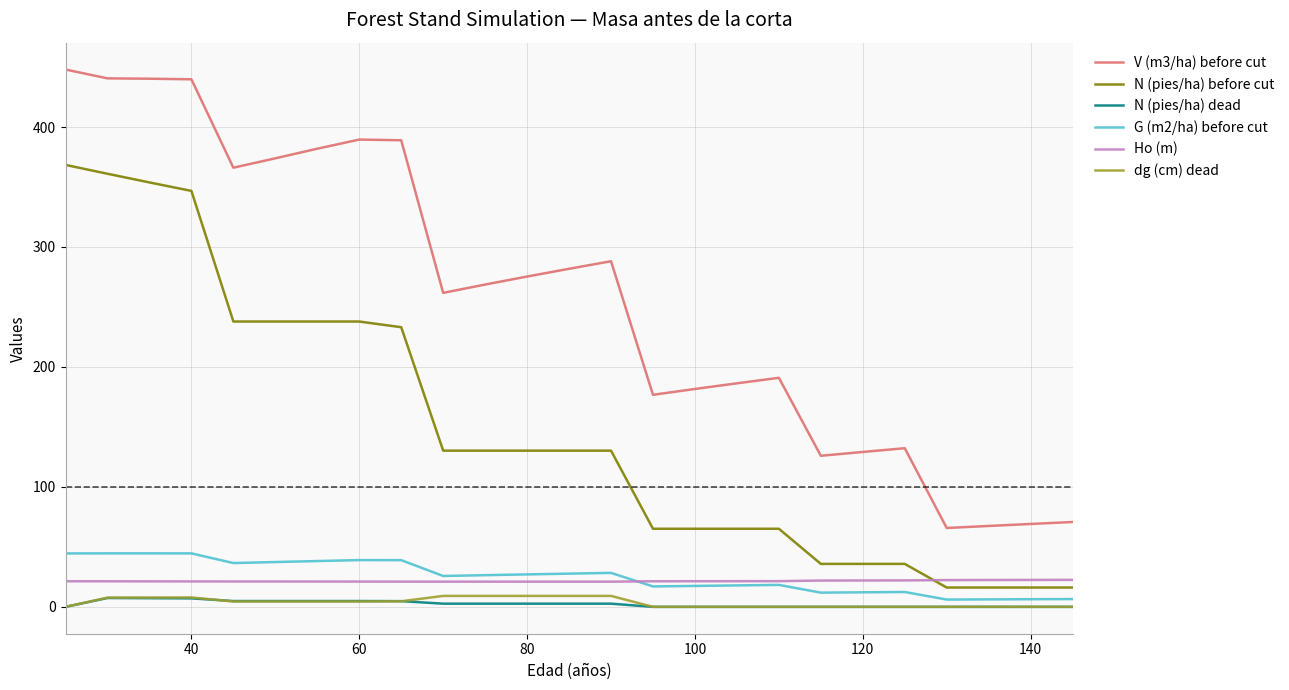

Which series has the largest range (max minus min)?

V (m3/ha) before cut